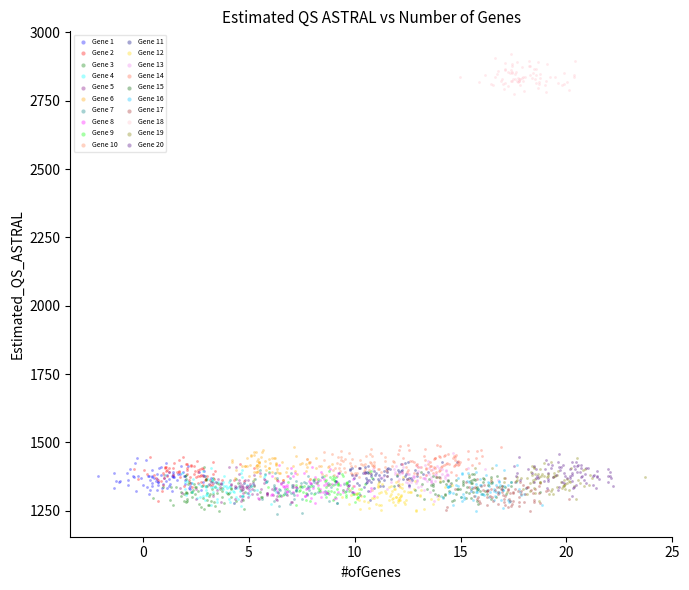

Which series contains the highest Y value?

Gene 18